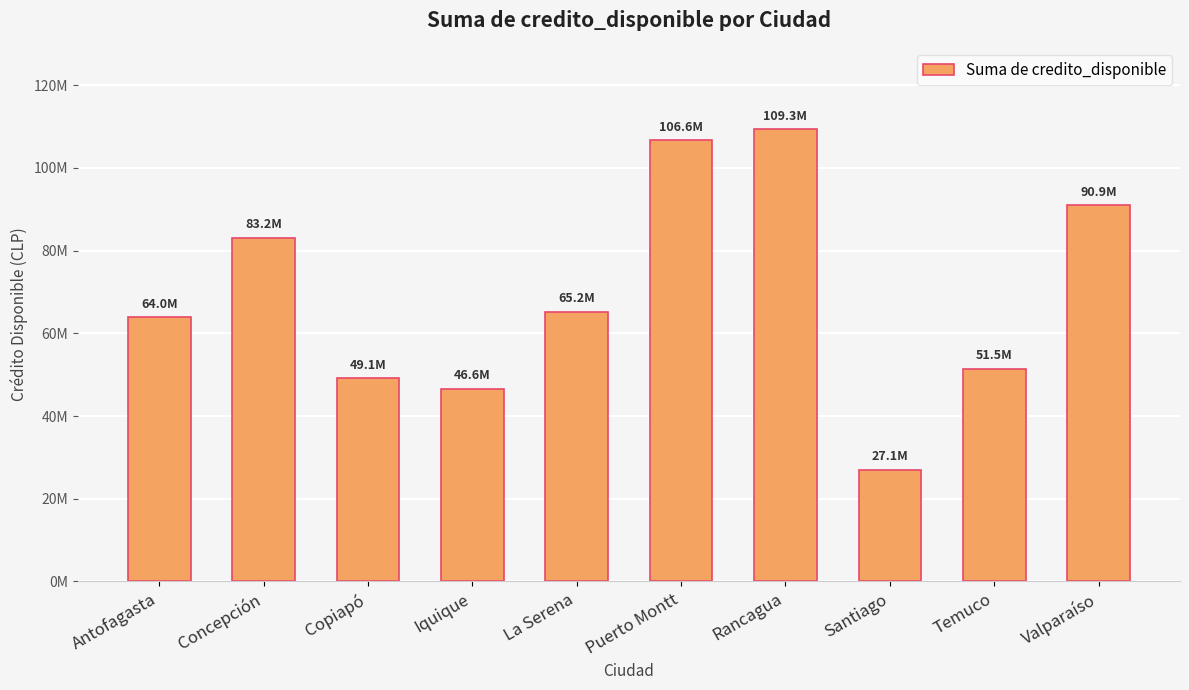

What is the smallest value displayed?

27061715.4